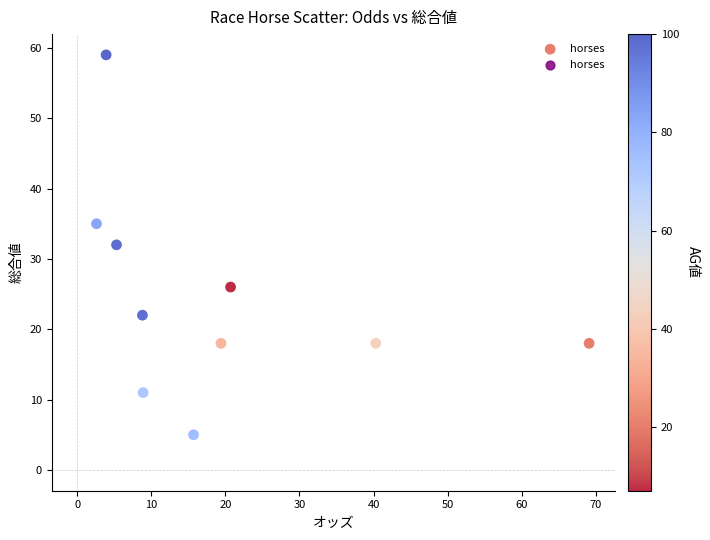

What is the average Y value?

24